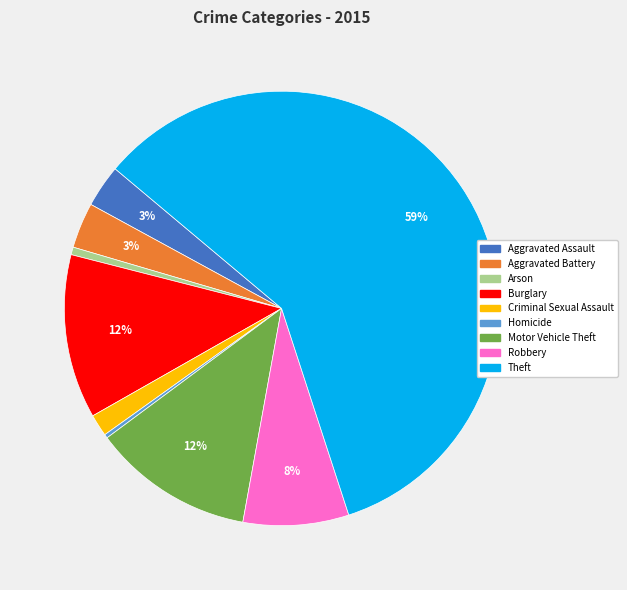

How many slices are in this pie chart?

9